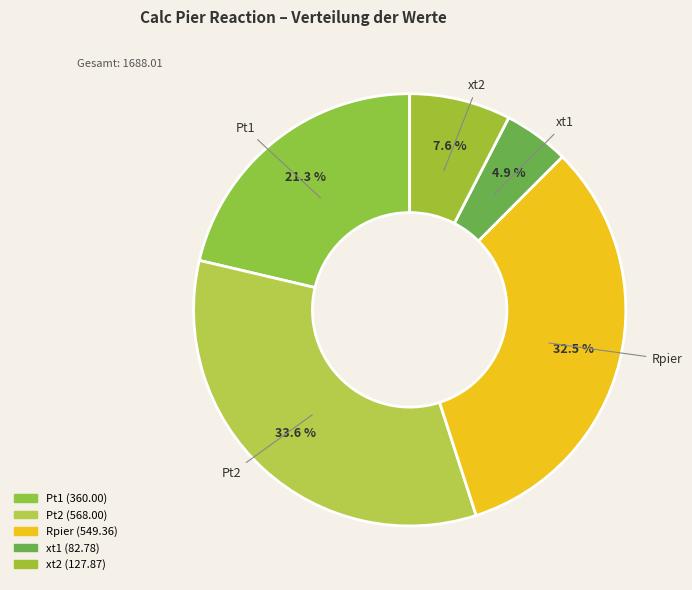

Combined, what portion of the pie is xt1 and Pt1?

26.2%